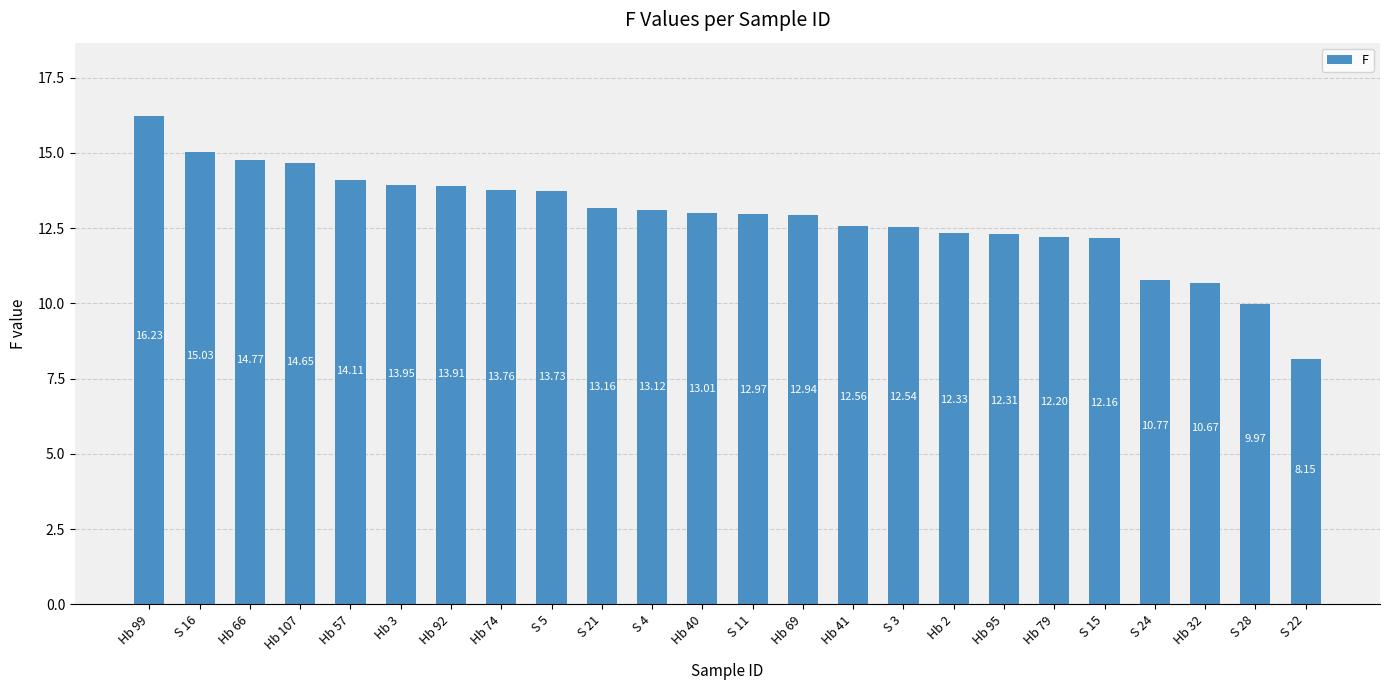

Where is the data nearest to the value 12?

S 15